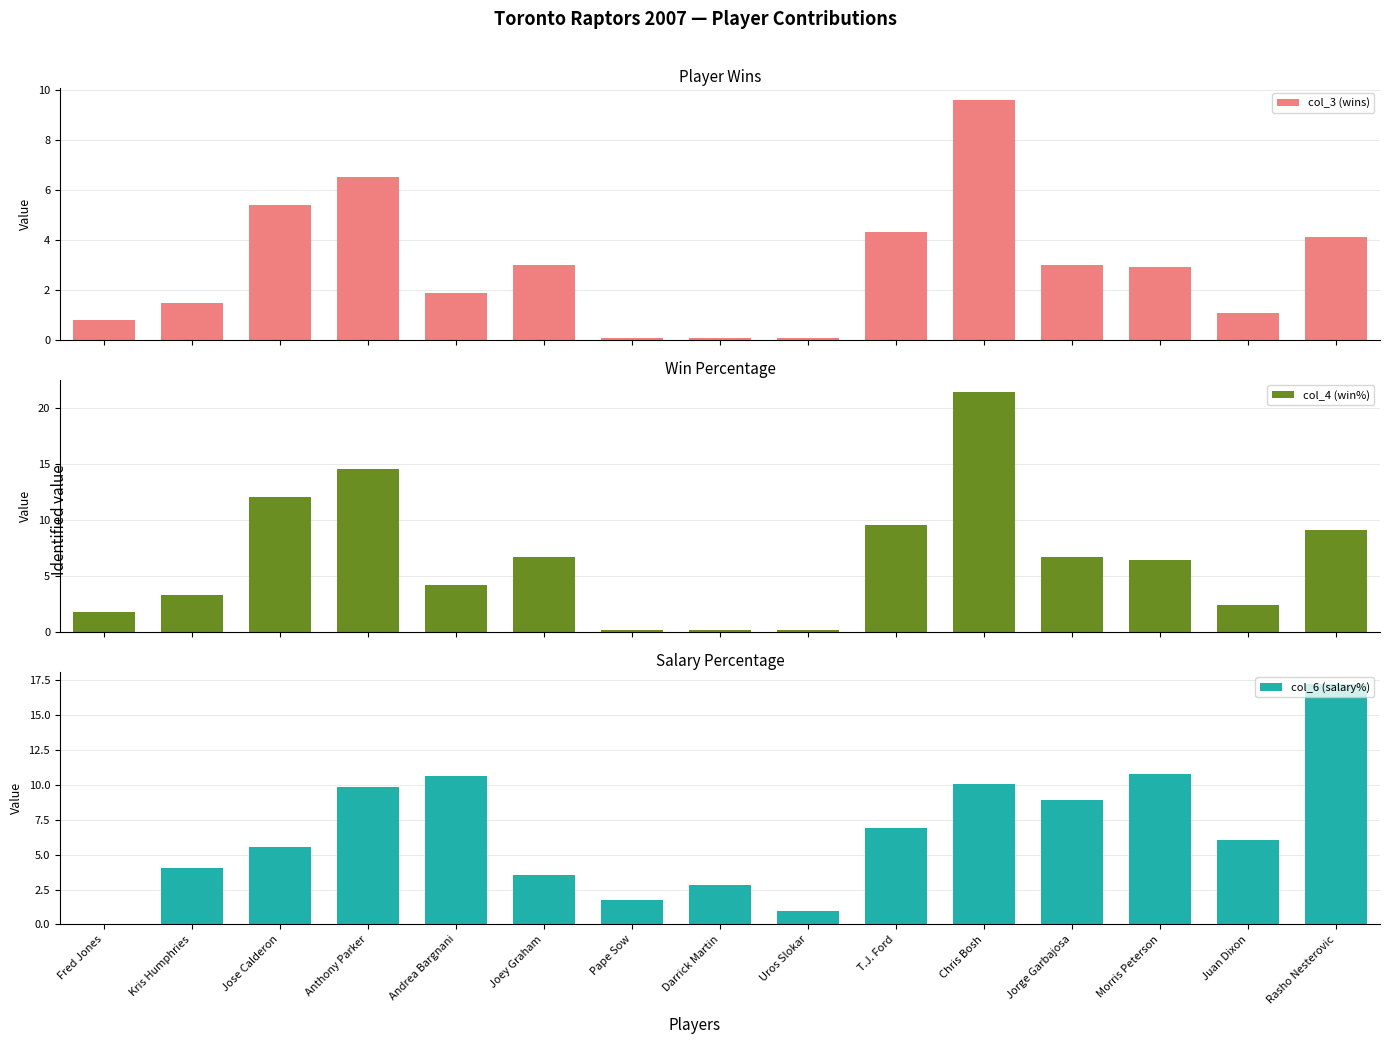

What is the lowest value of the col_3 (wins) series?

0.1